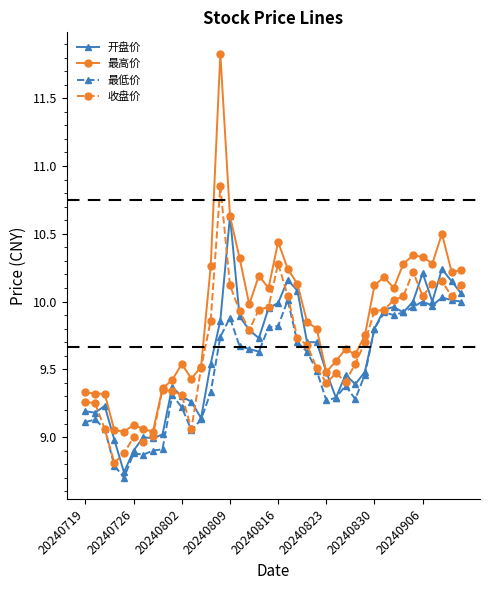

Which series has the largest total across all categories?

最高价